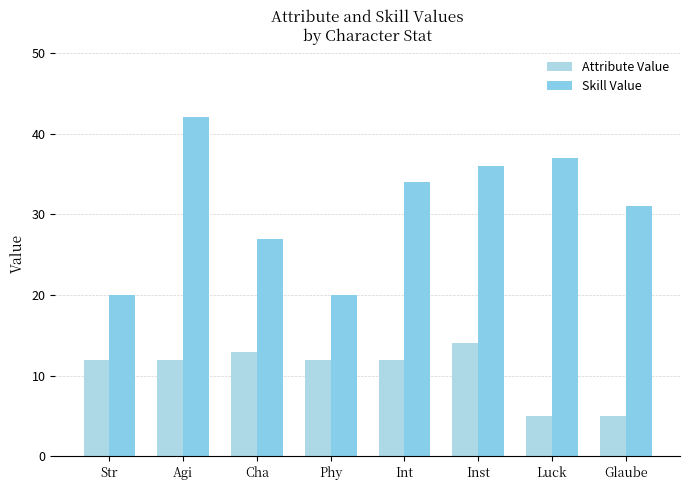

At how many categories does at least one series exceed 21?

6